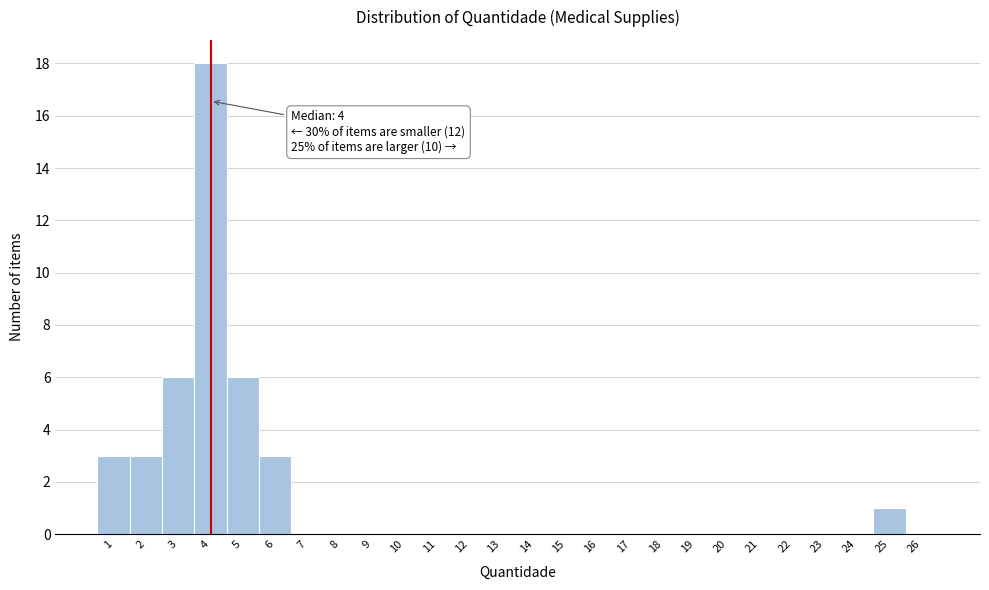

Over which range of the x-axis is the bar tallest?

3.5 to 4.5